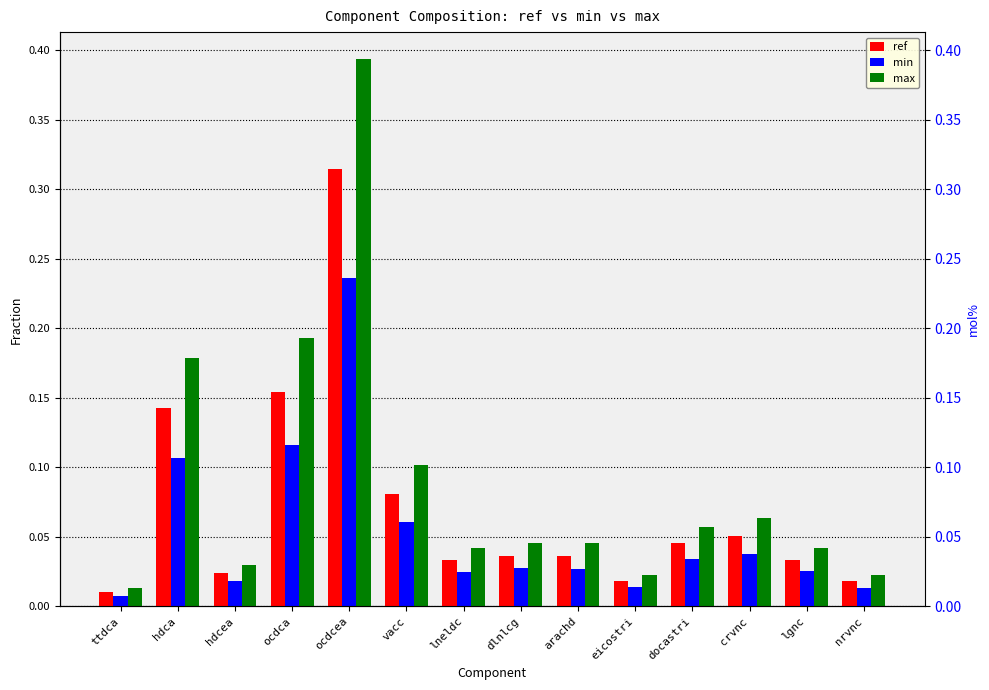

Rank the categories by min value from lowest to highest.

ttdca, nrvnc, eicostri, hdcea, lneldc, lgnc, arachd, dlnlcg, docastri, crvnc, vacc, hdca, ocdca, ocdcea